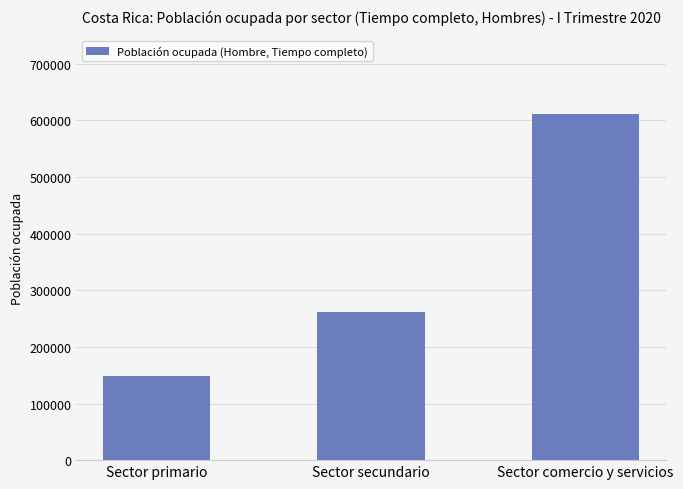

How many bars are there in total?

3